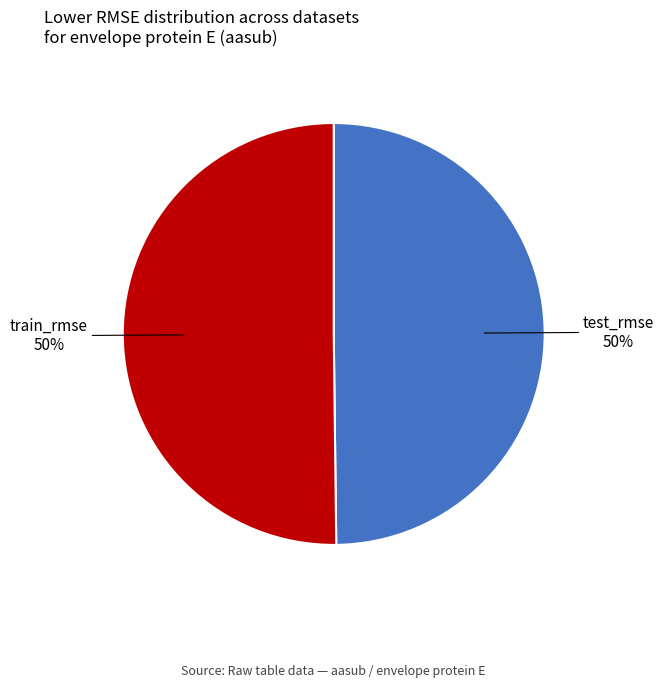

The train_rmse slice represents 42% of the pie. True or false?

False